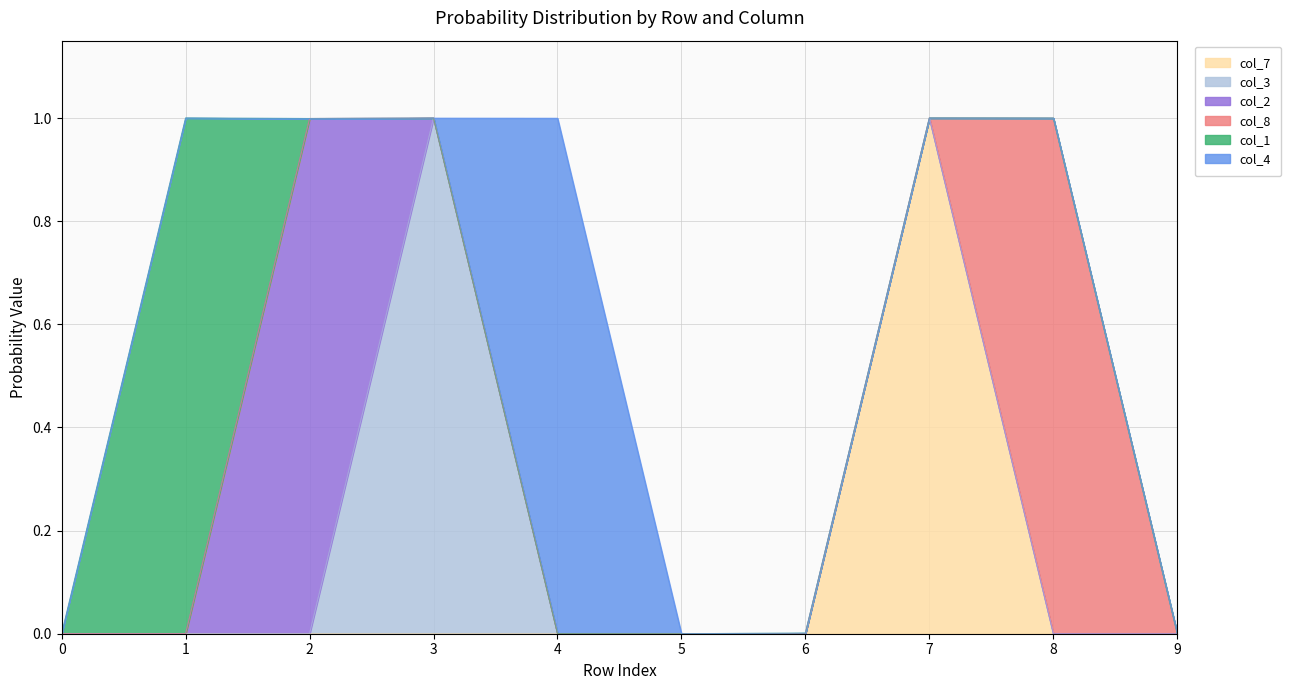

List the series in order of their peak value, highest first.

col_7, col_1, col_3, col_8, col_4, col_2